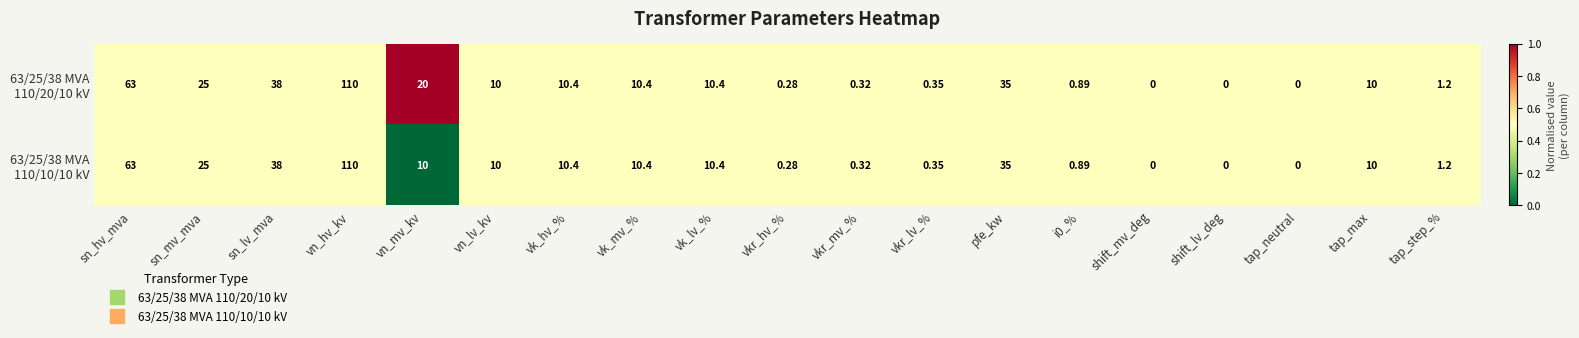

At which category is the sum across all series the highest?

vn_hv_kv